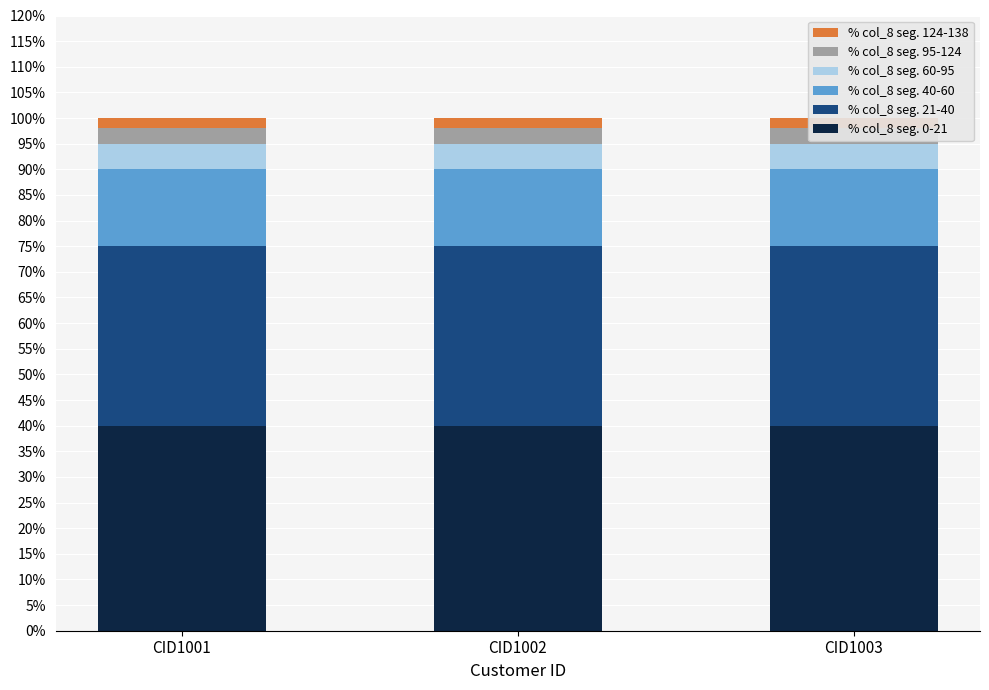

Rank the categories by % col_8 seg. 60-95 value from highest to lowest.

CID1001, CID1002, CID1003